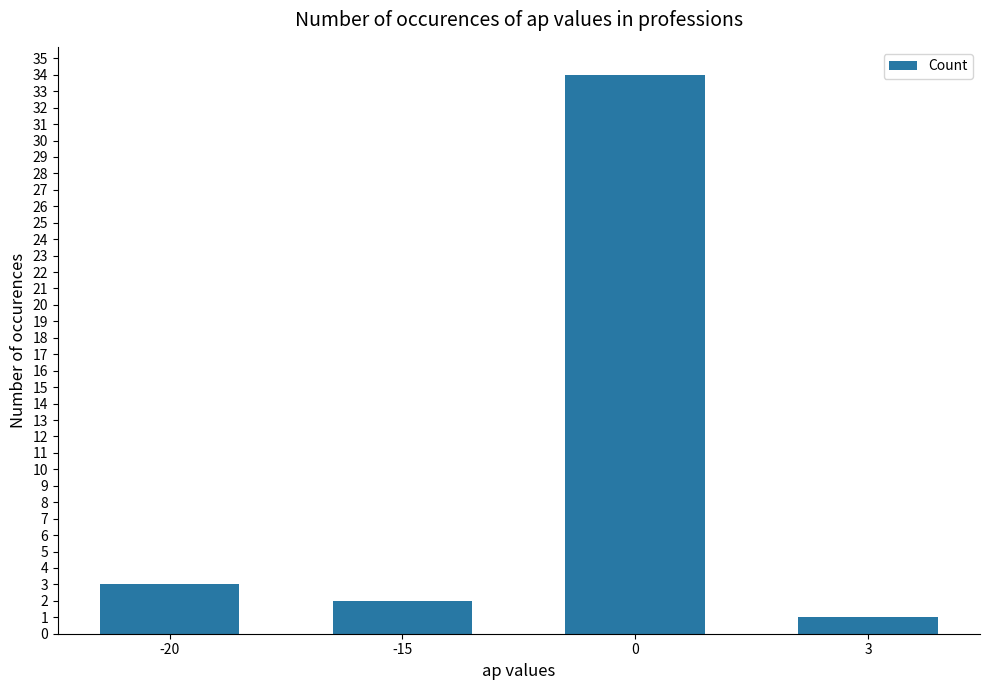

How many values are below 3?

2